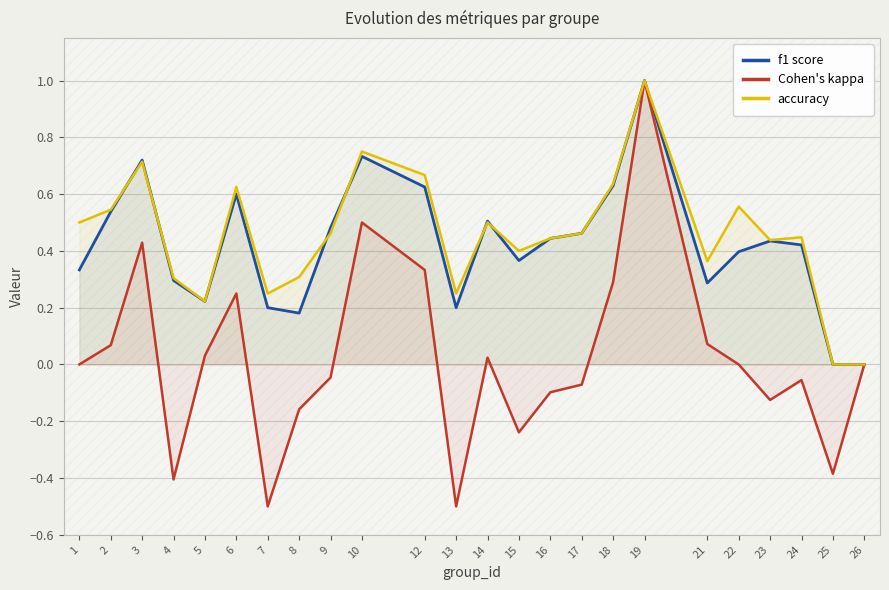

Between 14 and 18, which is larger?

18